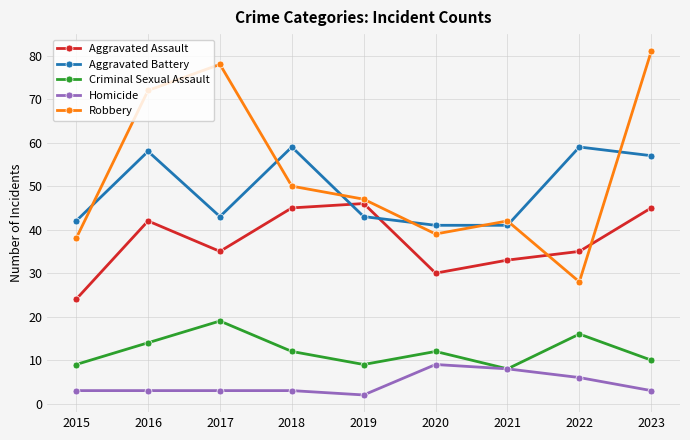

At which category does Aggravated Battery reach its first local peak?

2016